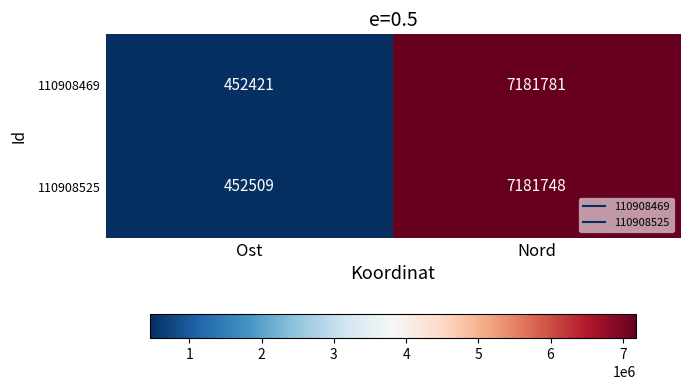

At which label is 110908469 closest to 3817101?

Ost